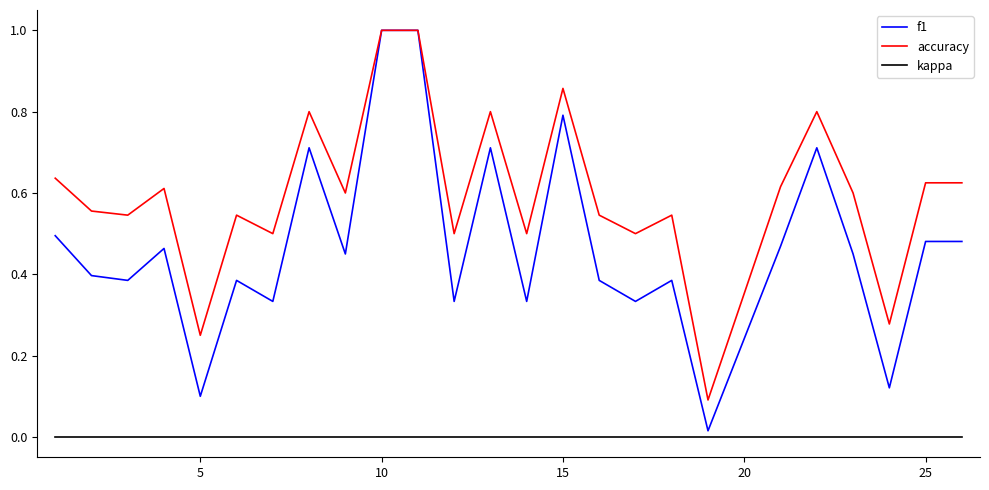

True or false: kappa and accuracy cross at least once.

False